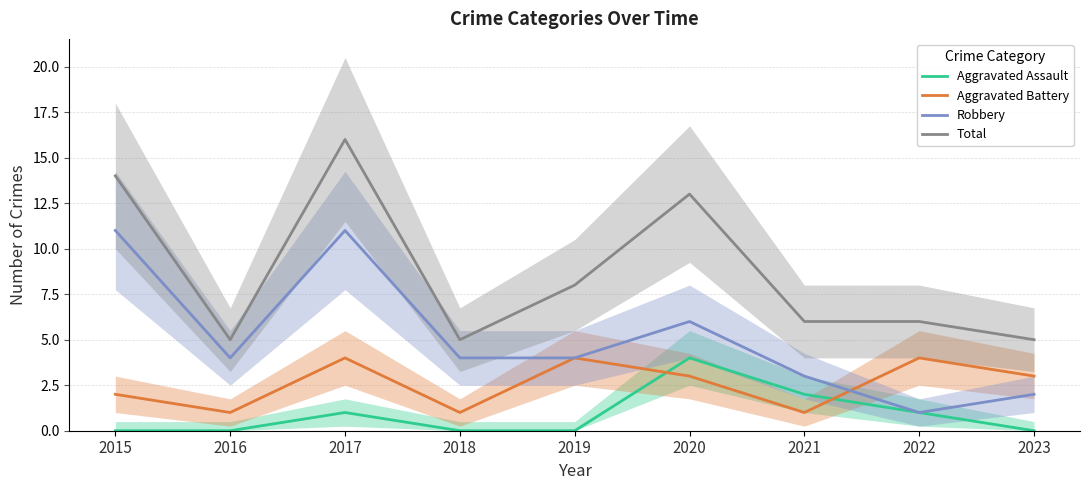

Reading left to right, extract all data points from this chart.

Aggravated Assault: 0	0	1	0	0	4	2	1	0
Aggravated Battery: 2	1	4	1	4	3	1	4	3
Robbery: 11	4	11	4	4	6	3	1	2
Total: 14	5	16	5	8	13	6	6	5